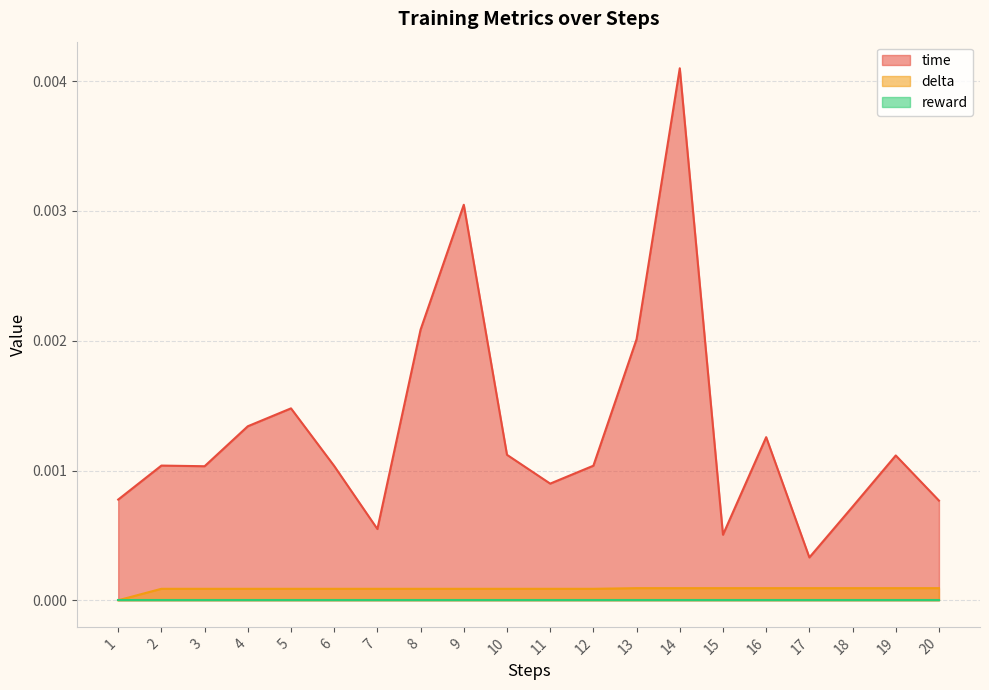

Which category has the highest value in the delta series?

13